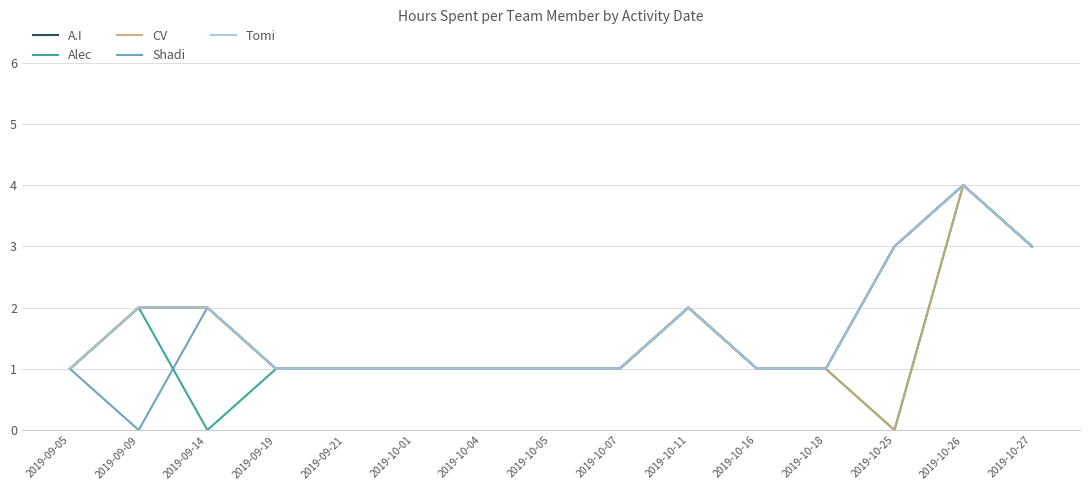

What is the value of the Alec point at the 14th from the left?

4